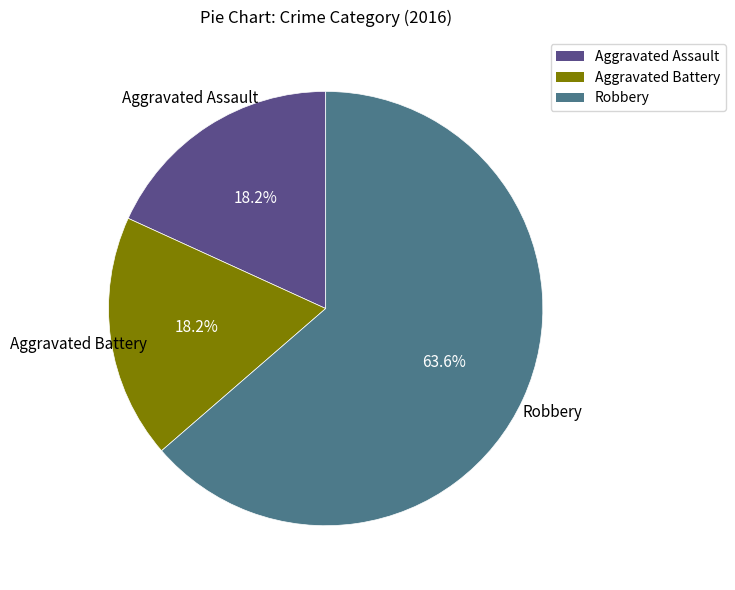

True or false: Robbery accounts for 64% of the total.

True